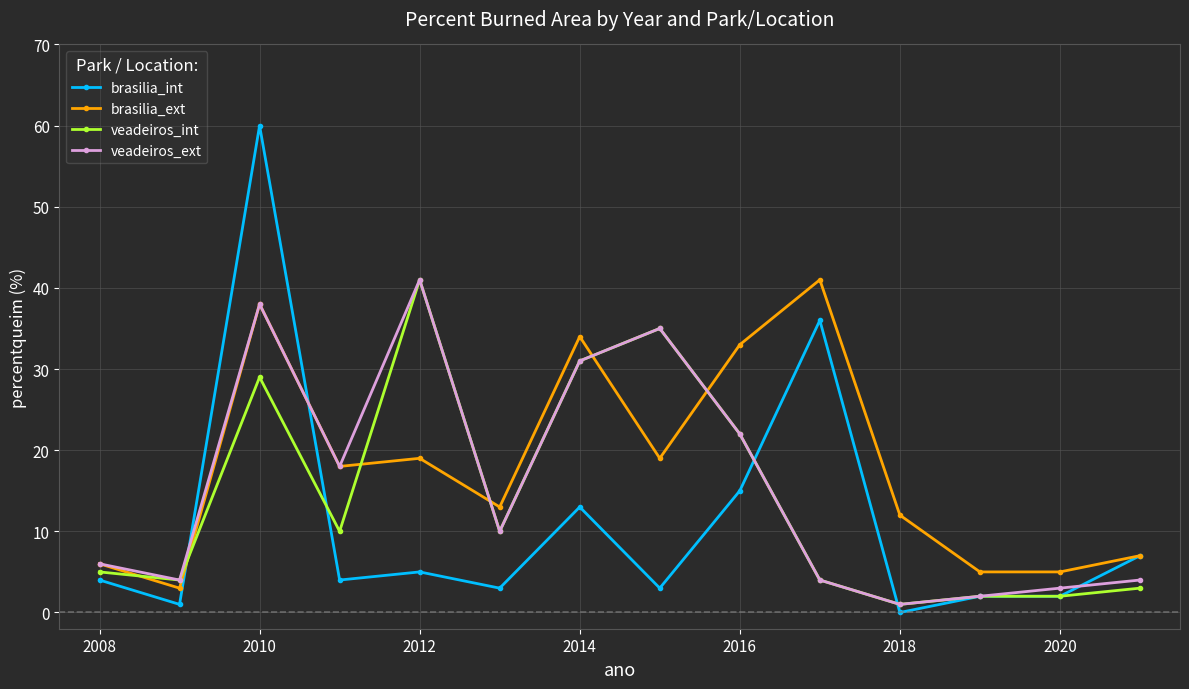

True or false: brasilia_ext and veadeiros_int intersect in this chart.

True